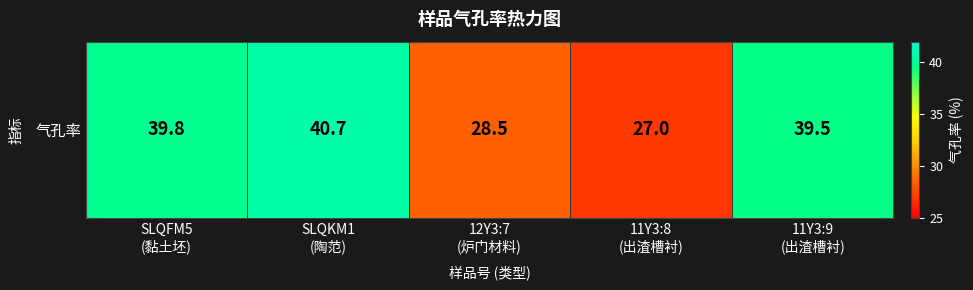

Between 11Y3:8
(出渣槽衬) and SLQKM1
(陶范), which is larger?

SLQKM1
(陶范)